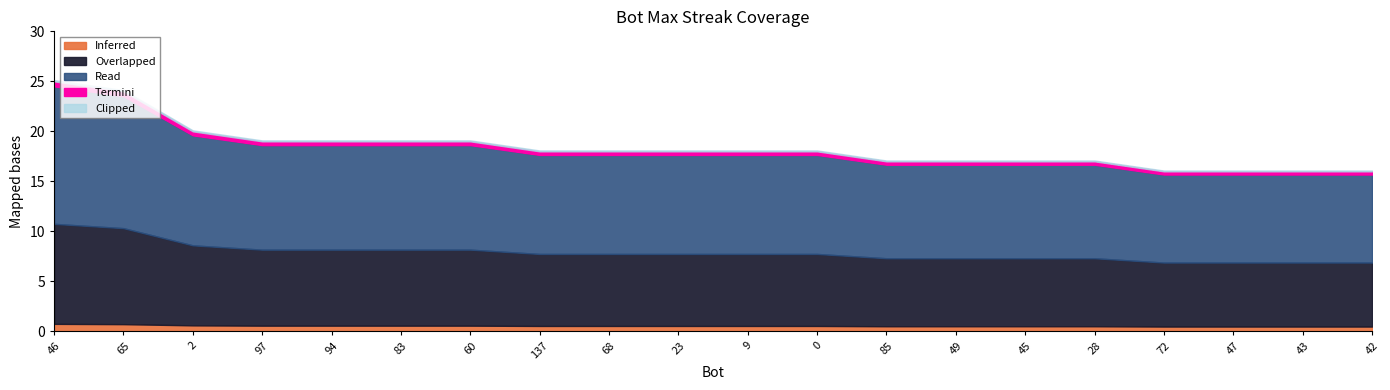

What is the difference between the values at 47 and 97?

3